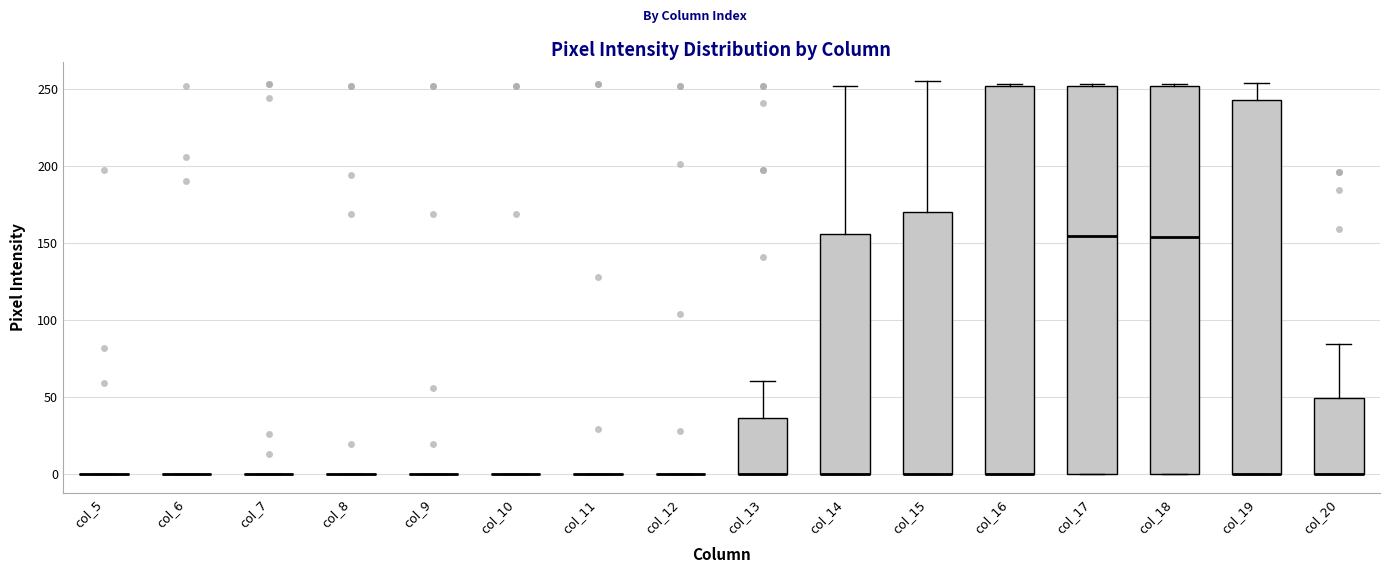

Reading left to right, read every box against the y-axis: the position of its median line, the range the box covers, and the ends of its whiskers. The values are not printed on the chart, so give them approximately, as read against the axis.

col_5: box collapsed to a line at 0, whiskers 0 to 0
col_6: box collapsed to a line at 0, whiskers 0 to 0
col_7: box collapsed to a line at 0, whiskers 0 to 0
col_8: box collapsed to a line at 0, whiskers 0 to 0
col_9: box collapsed to a line at 0, whiskers 0 to 0
col_10: box collapsed to a line at 0, whiskers 0 to 0
col_11: box collapsed to a line at 0, whiskers 0 to 0
col_12: box collapsed to a line at 0, whiskers 0 to 0
col_13: median 0 (drawn on the box's lower edge), box 0 to 35, whiskers 0 to 60
col_14: median 0 (drawn on the box's lower edge), box 0 to 155, whiskers 0 to 250
col_15: median 0 (drawn on the box's lower edge), box 0 to 170, whiskers 0 to 255
col_16: median 0 (drawn on the box's lower edge), box 0 to 250, whiskers 0 to 255
col_17: median 155, box 0 to 250, whiskers 0 to 255
col_18: median 155, box 0 to 250, whiskers 0 to 255
col_19: median 0 (drawn on the box's lower edge), box 0 to 245, whiskers 0 to 255
col_20: median 0 (drawn on the box's lower edge), box 0 to 50, whiskers 0 to 85